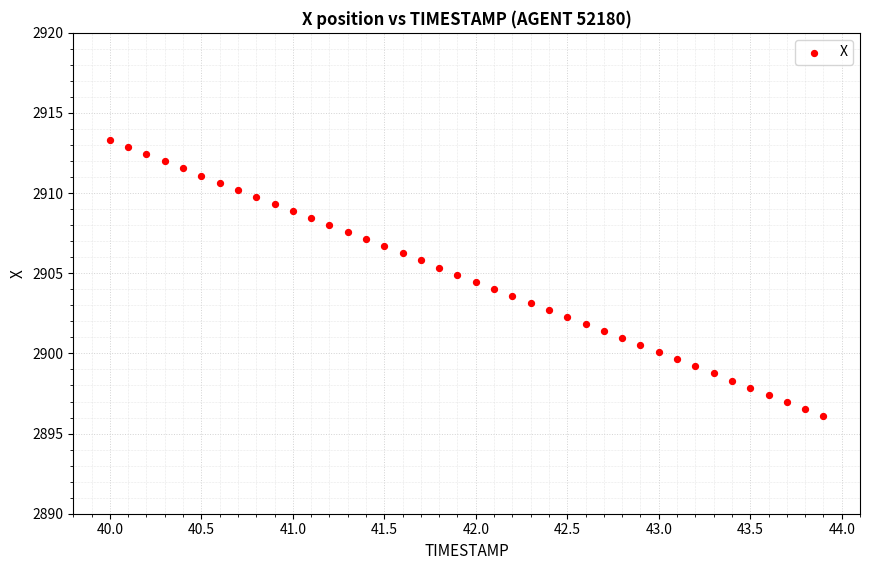

What is the range of X values (max minus min)?

3.9